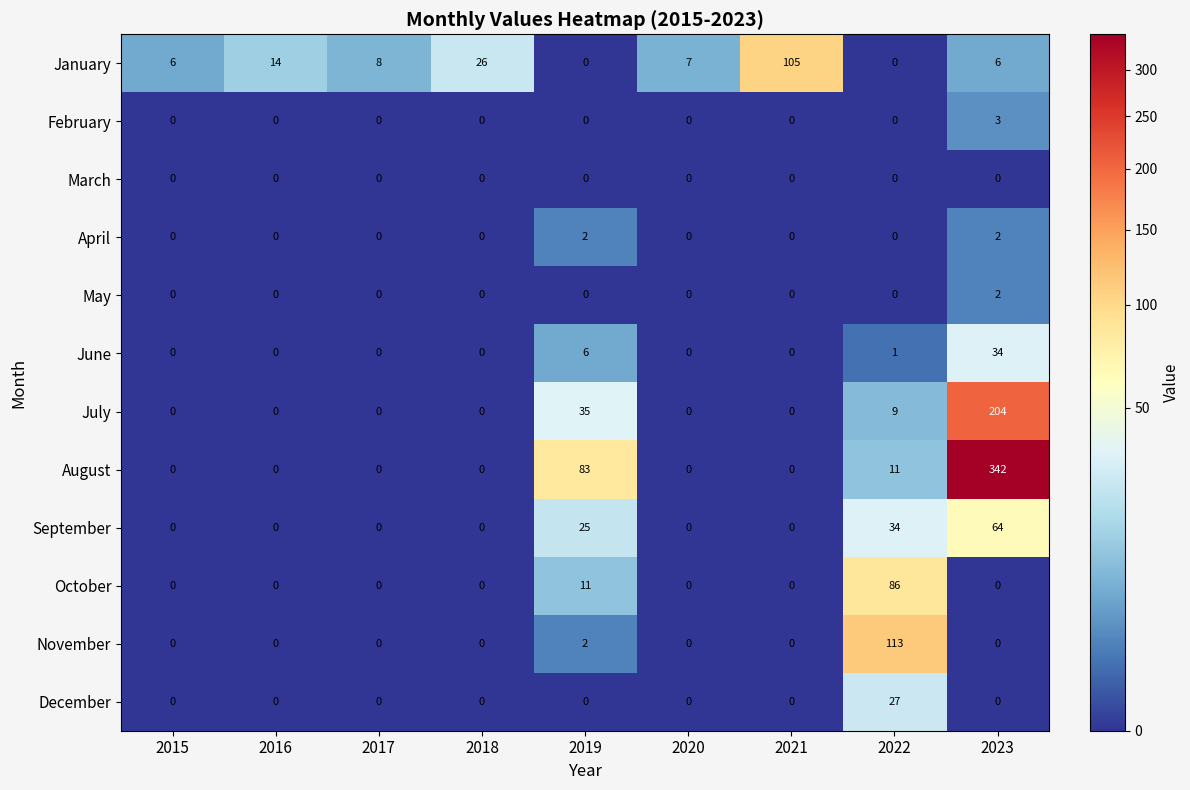

What is the average value of the July series?

28